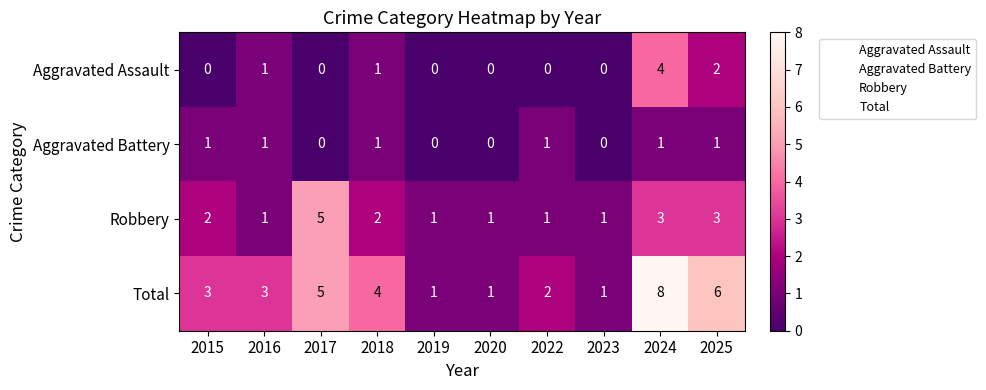

How many Total values are between 1 and 5?

8